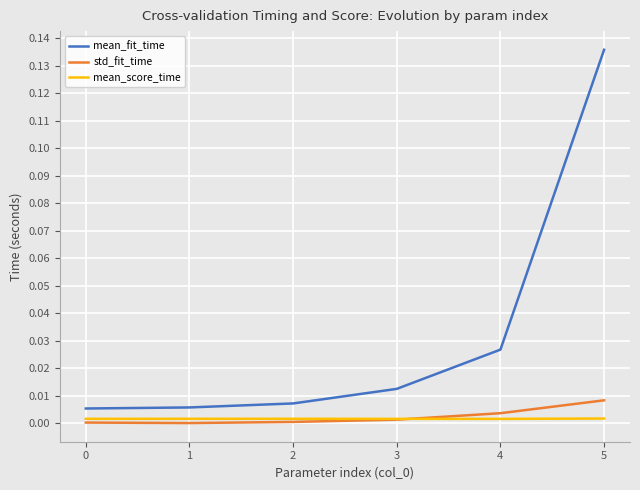

Which category has the highest value across all series?

5